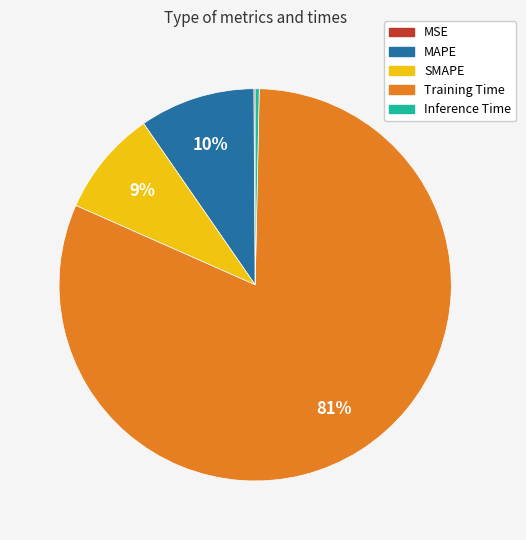

To the nearest percent, what is the difference between the largest and smallest slice percentages?

81%